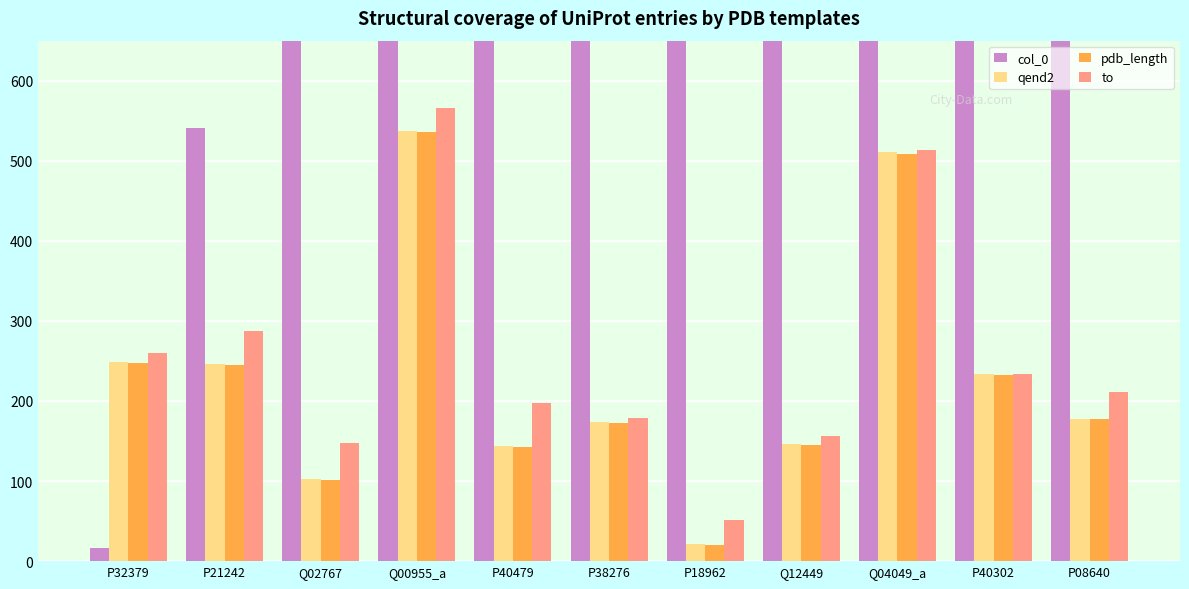

What is the difference between the maximum and minimum values in the col_0 series?

1290